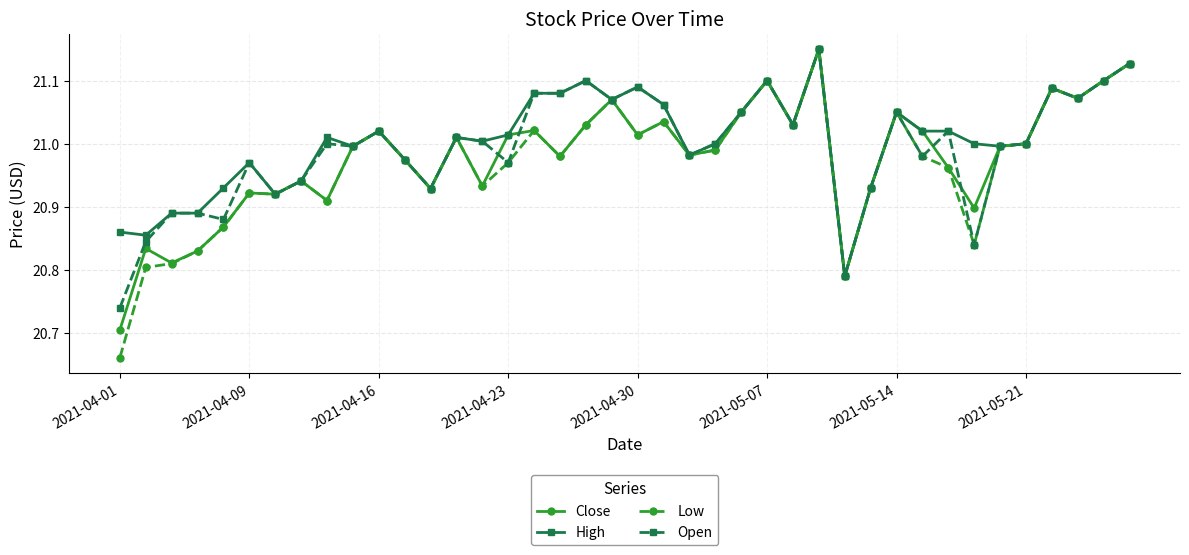

Which series has the largest range (max minus min)?

Low